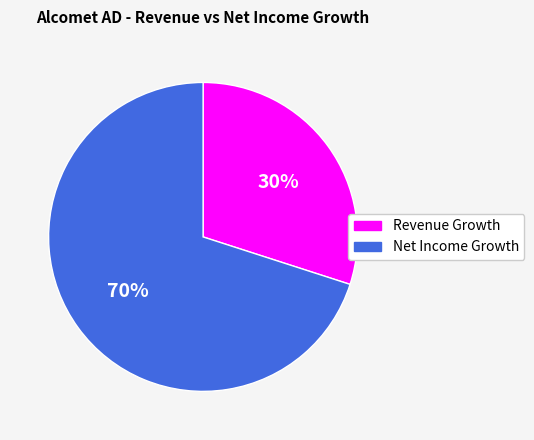

Is there any slice that represents more than half of the pie?

Yes